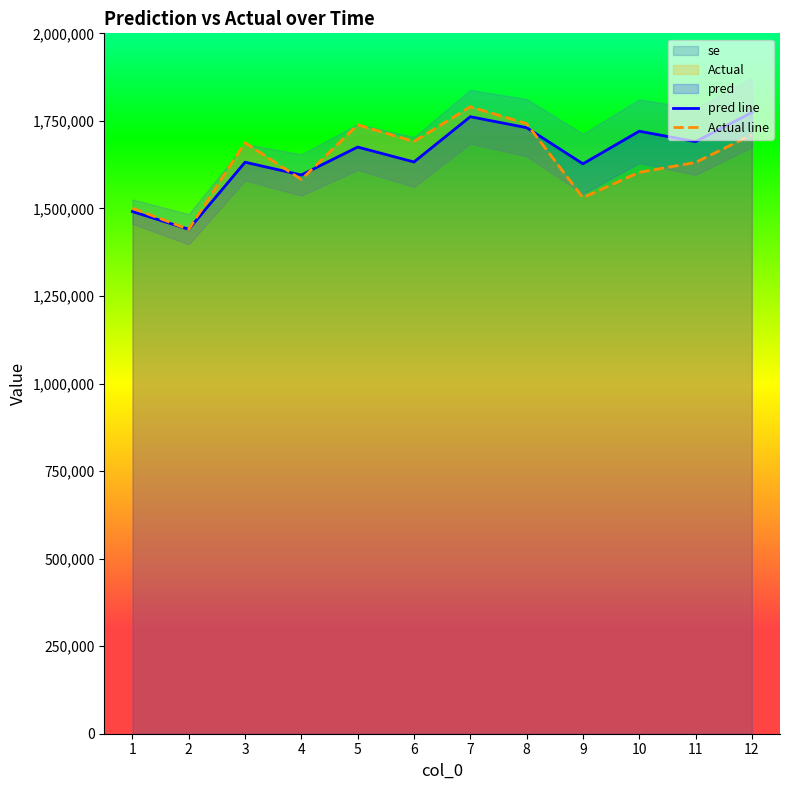

The value of pred line at 4 is 1595506.6. True or false?

True